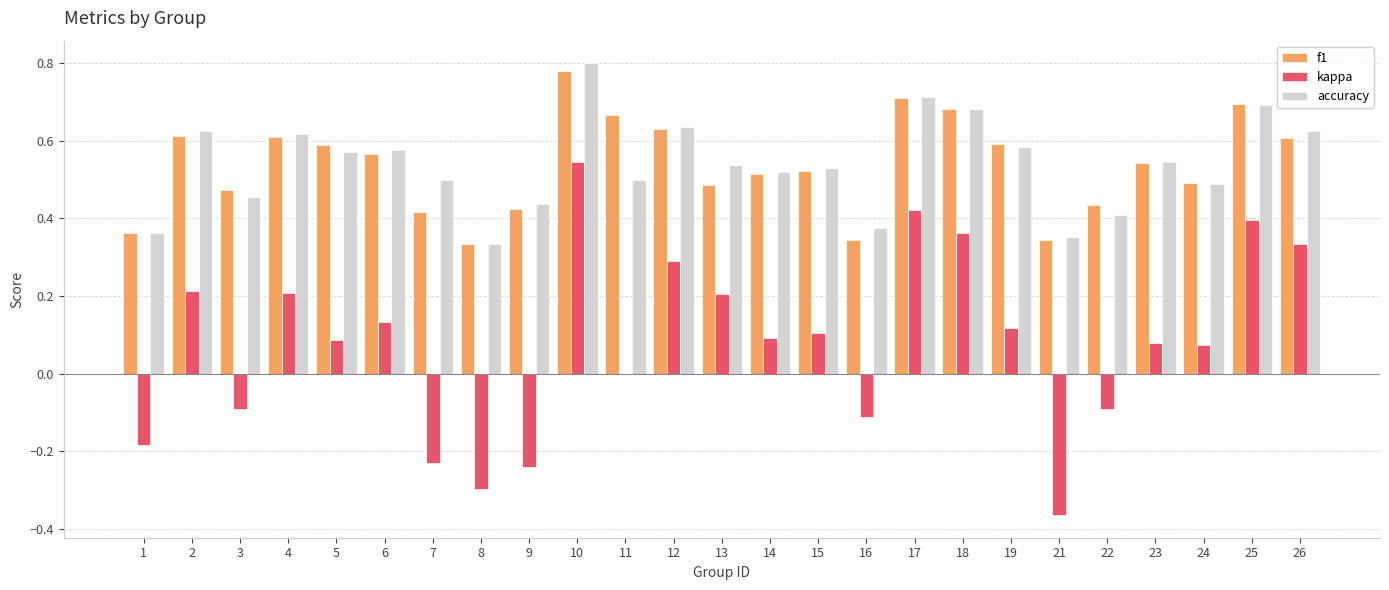

What is the sum of the accuracy values at 10 and 17?

1.5